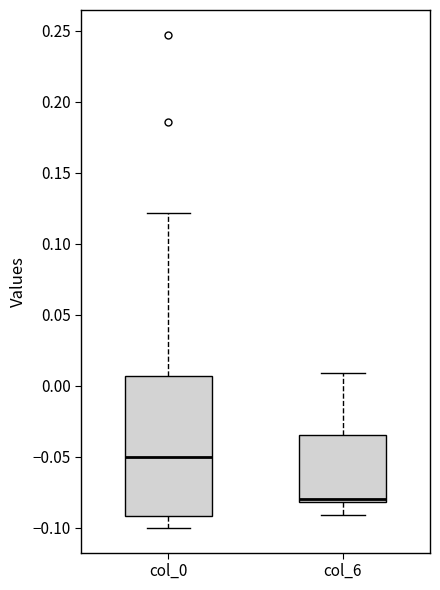

Reading left to right, read every box against the y-axis: the position of its median line, the range the box covers, and the ends of its whiskers. The values are not printed on the chart, so give them approximately, as read against the axis.

col_0: median -0.050, box -0.090 to 0.005, whiskers -0.100 to 0.120
col_6: median -0.080 (just above the box's lower edge), box -0.080 to -0.035, whiskers -0.090 to 0.010